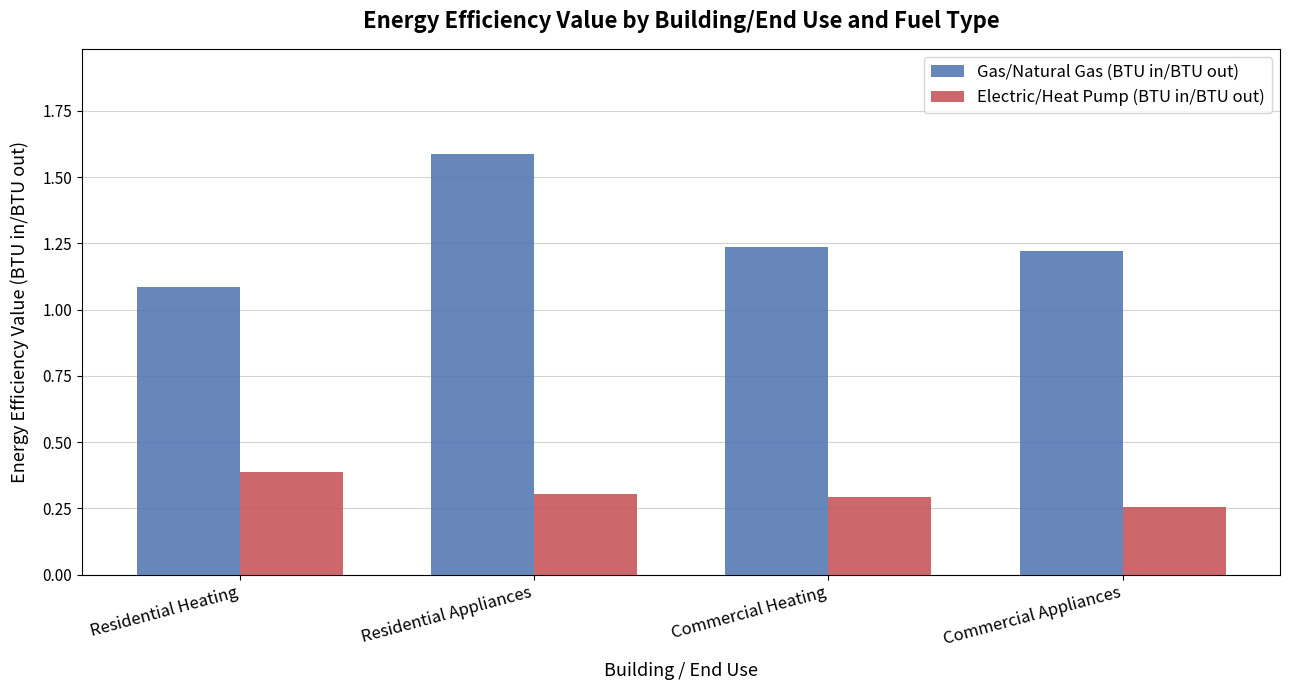

List the series in order of their peak value, highest first.

Gas/Natural Gas (BTU in/BTU out), Electric/Heat Pump (BTU in/BTU out)